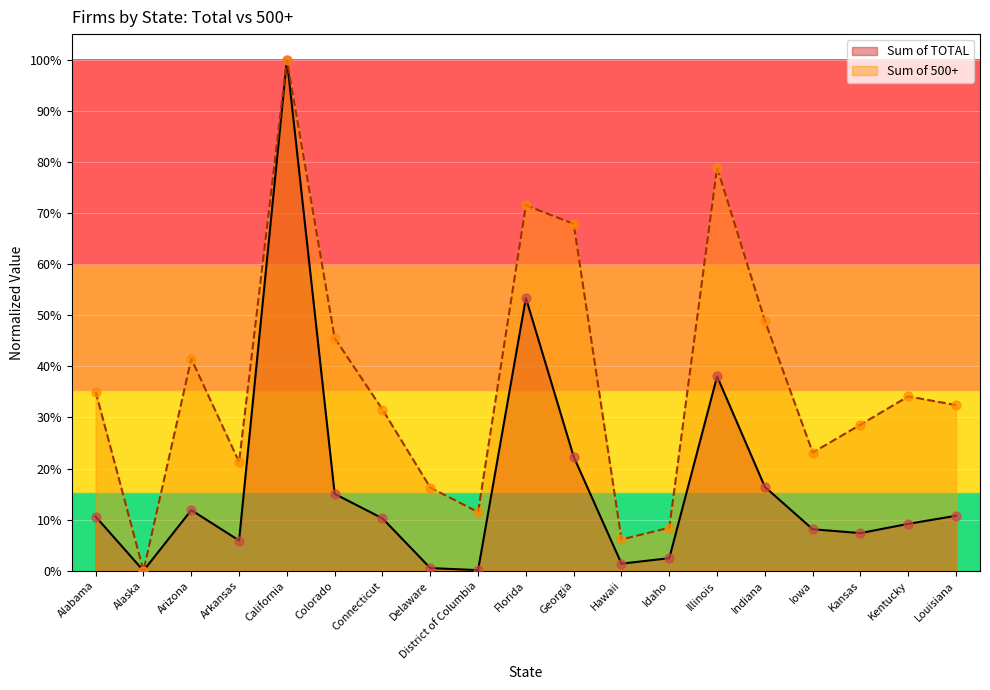

Which series reaches the minimum Y coordinate?

Sum of TOTAL